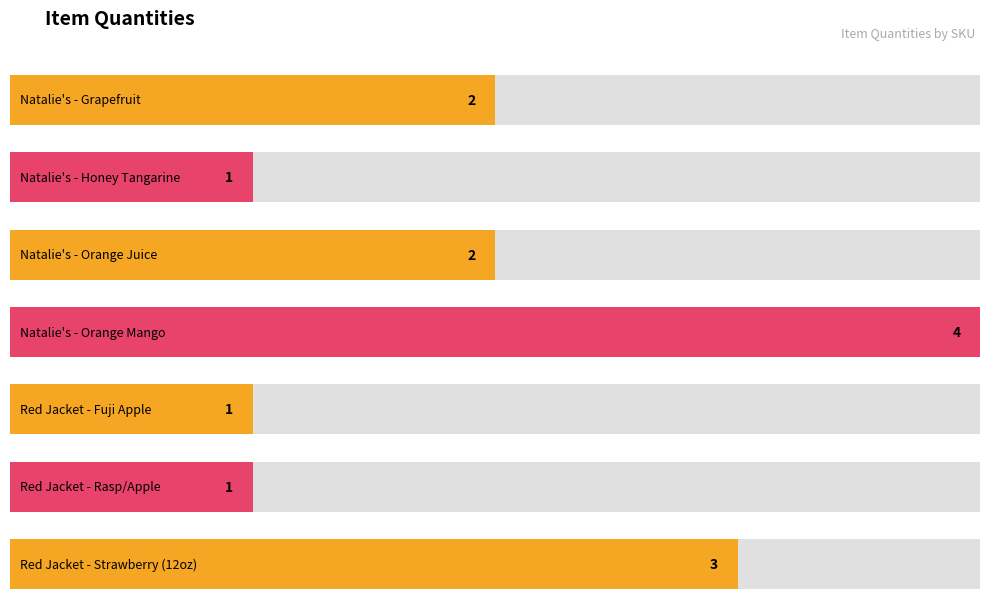

True or false: the data shows 4 at Natalie's - Orange Mango.

True